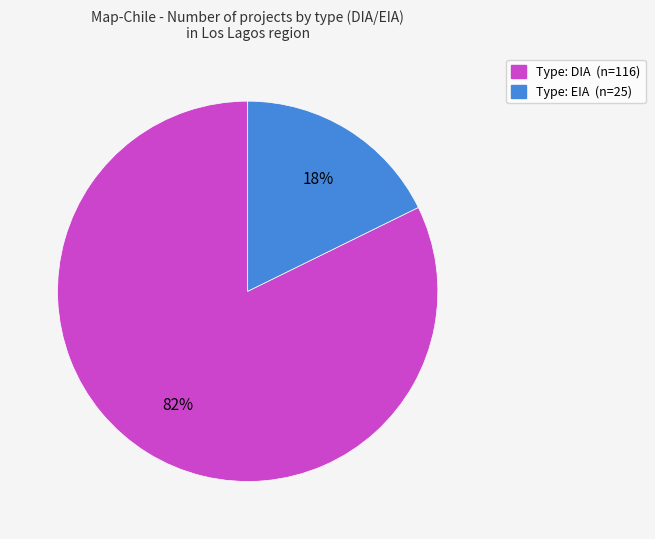

The Type: EIA (n=25) slice represents 18% of the pie. True or false?

True